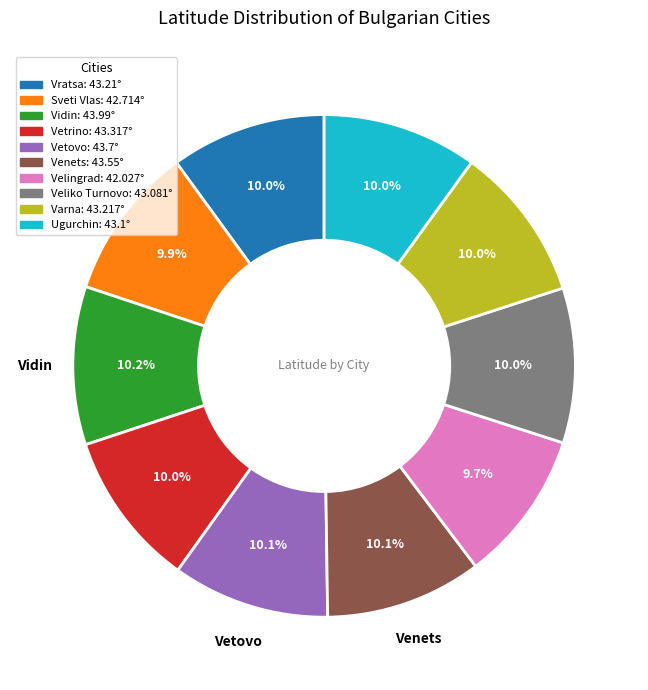

Is there any slice that represents more than half of the pie?

No